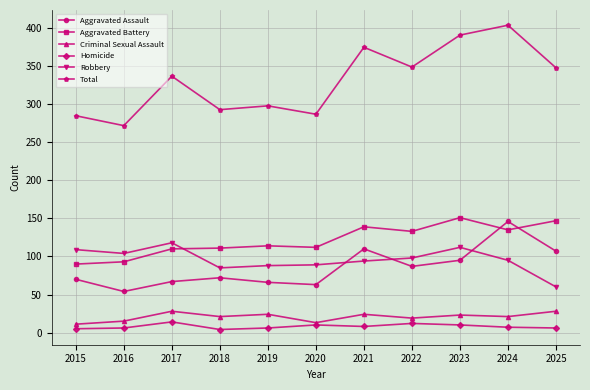

Where is the first local maximum for Robbery?

2017